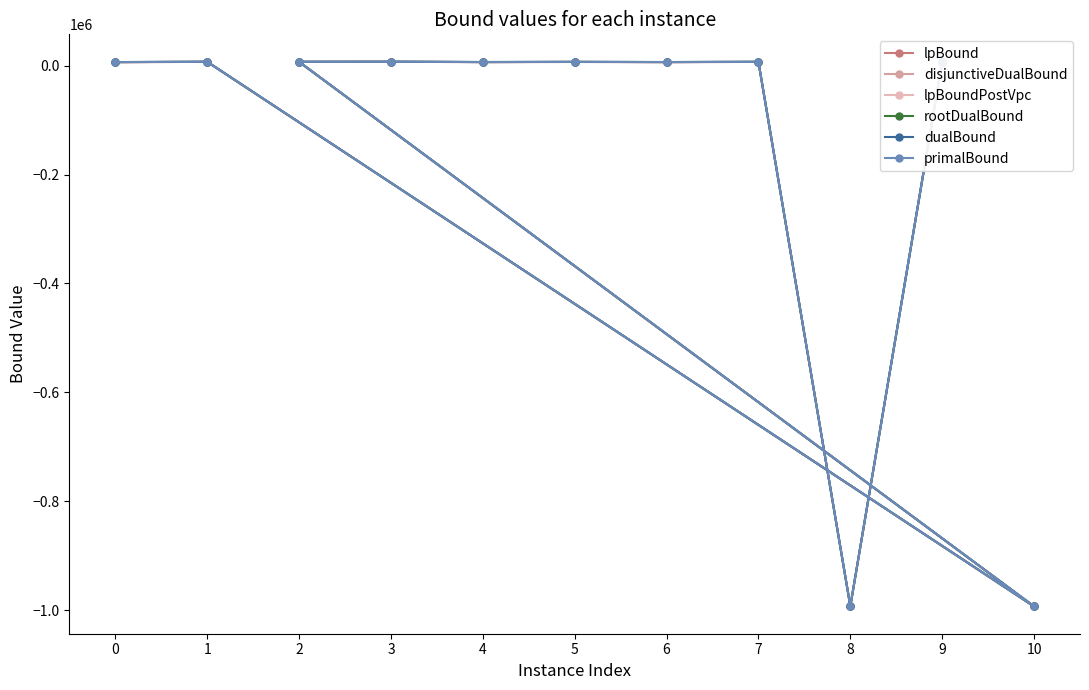

Where is the first local minimum for primalBound?

10